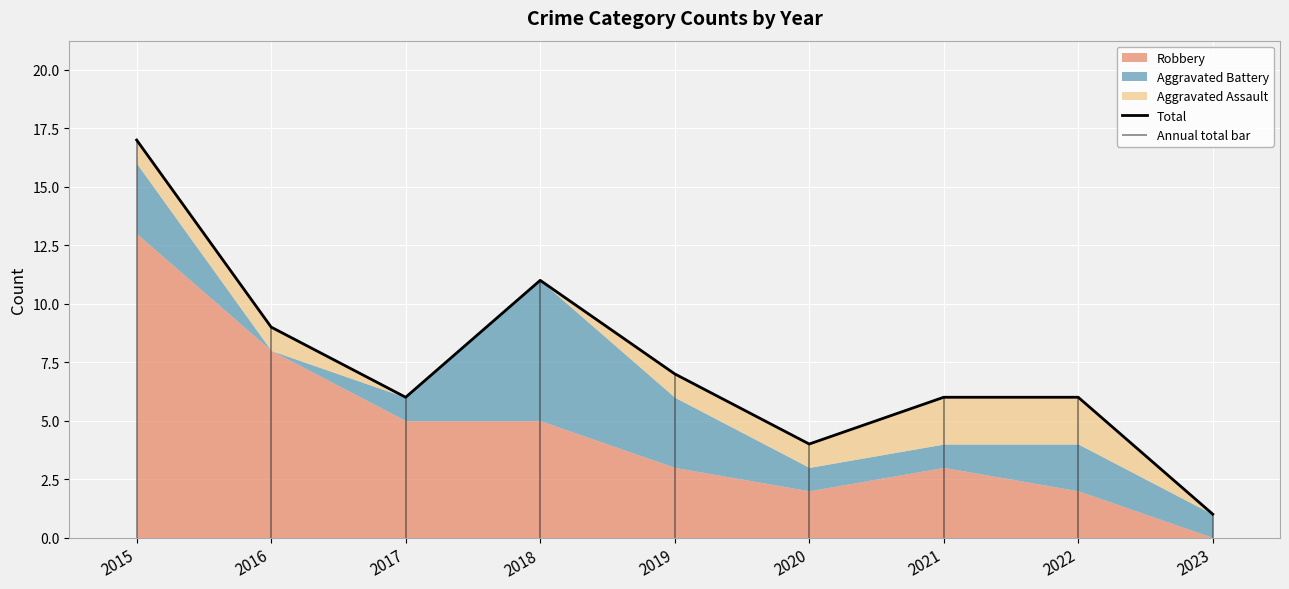

What is the change in value from 2015 to 2018?

-6